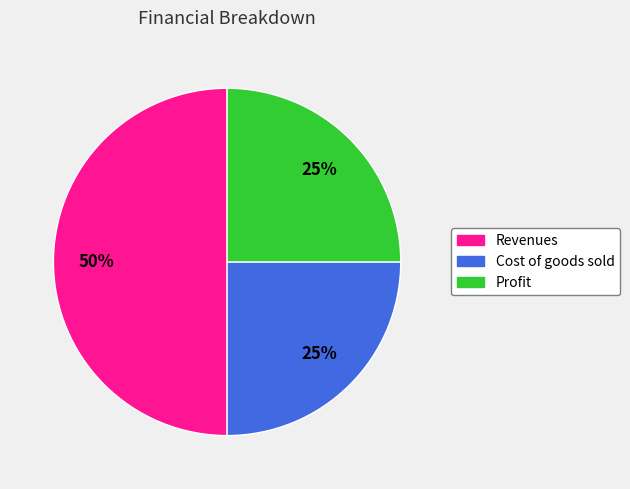

Which slice is the largest?

Revenues